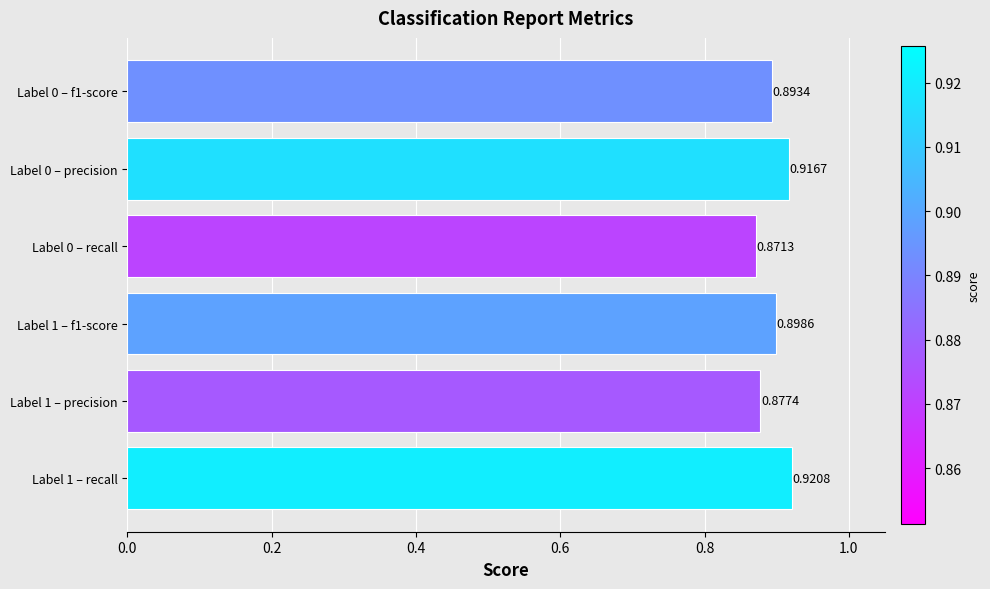

List the labels in order of value, largest first.

Label 1 – recall, Label 0 – precision, Label 1 – f1-score, Label 0 – f1-score, Label 1 – precision, Label 0 – recall